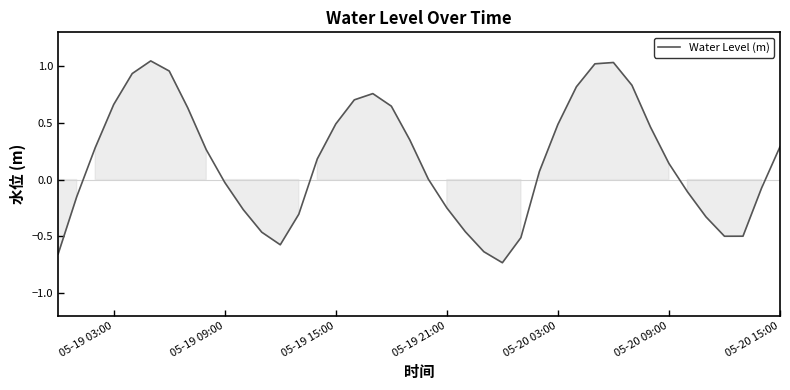

Does the chart have visible grid lines?

No